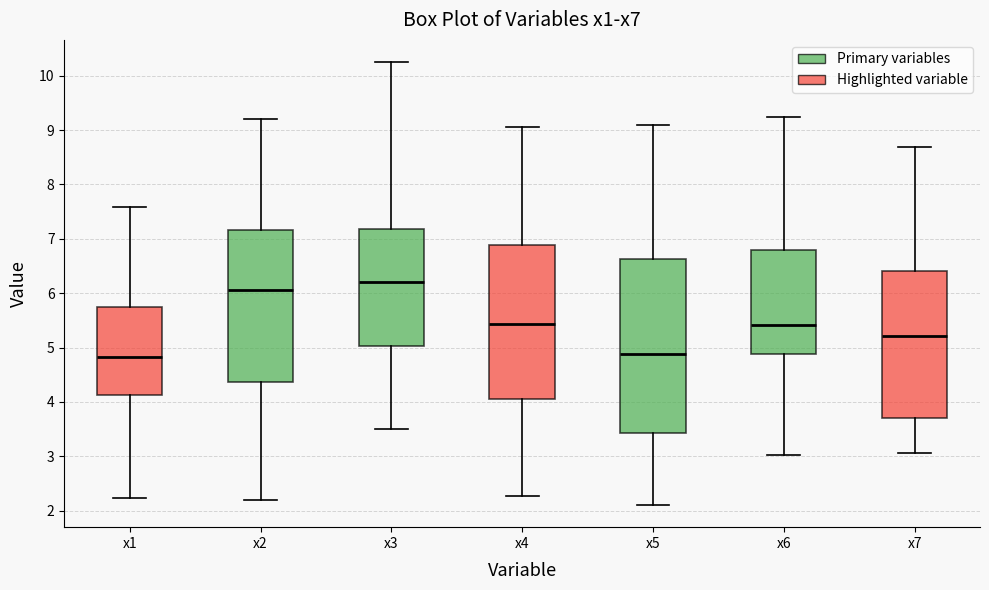

Reading left to right, transcribe this box plot: for each box, give where its median line is, the range the box spans, and where its two whiskers end, as read against the y-axis. The values are not printed on the chart, so give them approximately, as read against the axis.

x1: median 4.8, box 4.1 to 5.7, whiskers 2.2 to 7.6
x2: median 6.1, box 4.4 to 7.2, whiskers 2.2 to 9.2
x3: median 6.2, box 5.0 to 7.2, whiskers 3.5 to 10.3
x4: median 5.4, box 4.1 to 6.9, whiskers 2.3 to 9.1
x5: median 4.9, box 3.4 to 6.6, whiskers 2.1 to 9.1
x6: median 5.4, box 4.9 to 6.8, whiskers 3.0 to 9.2
x7: median 5.2, box 3.7 to 6.4, whiskers 3.1 to 8.7